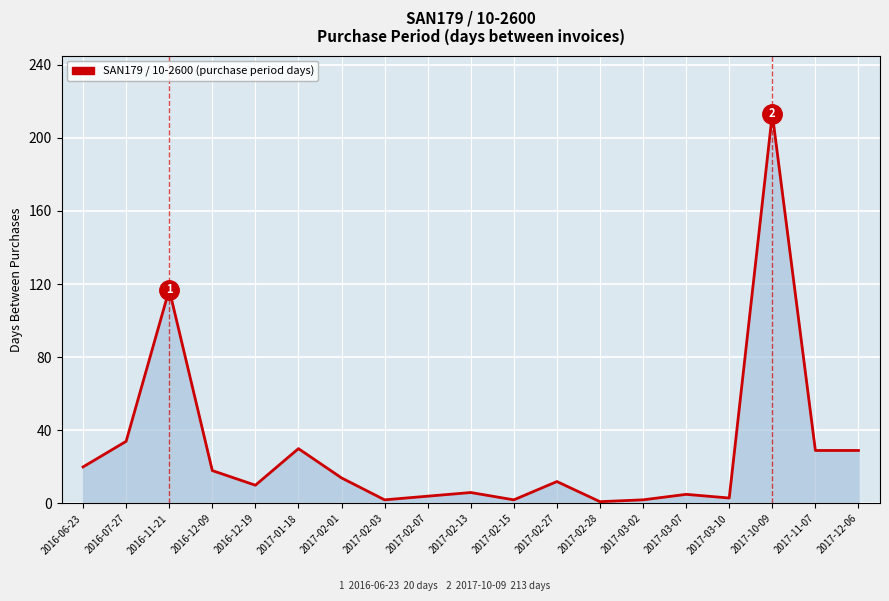

What is the difference between the second highest and second lowest values?

115